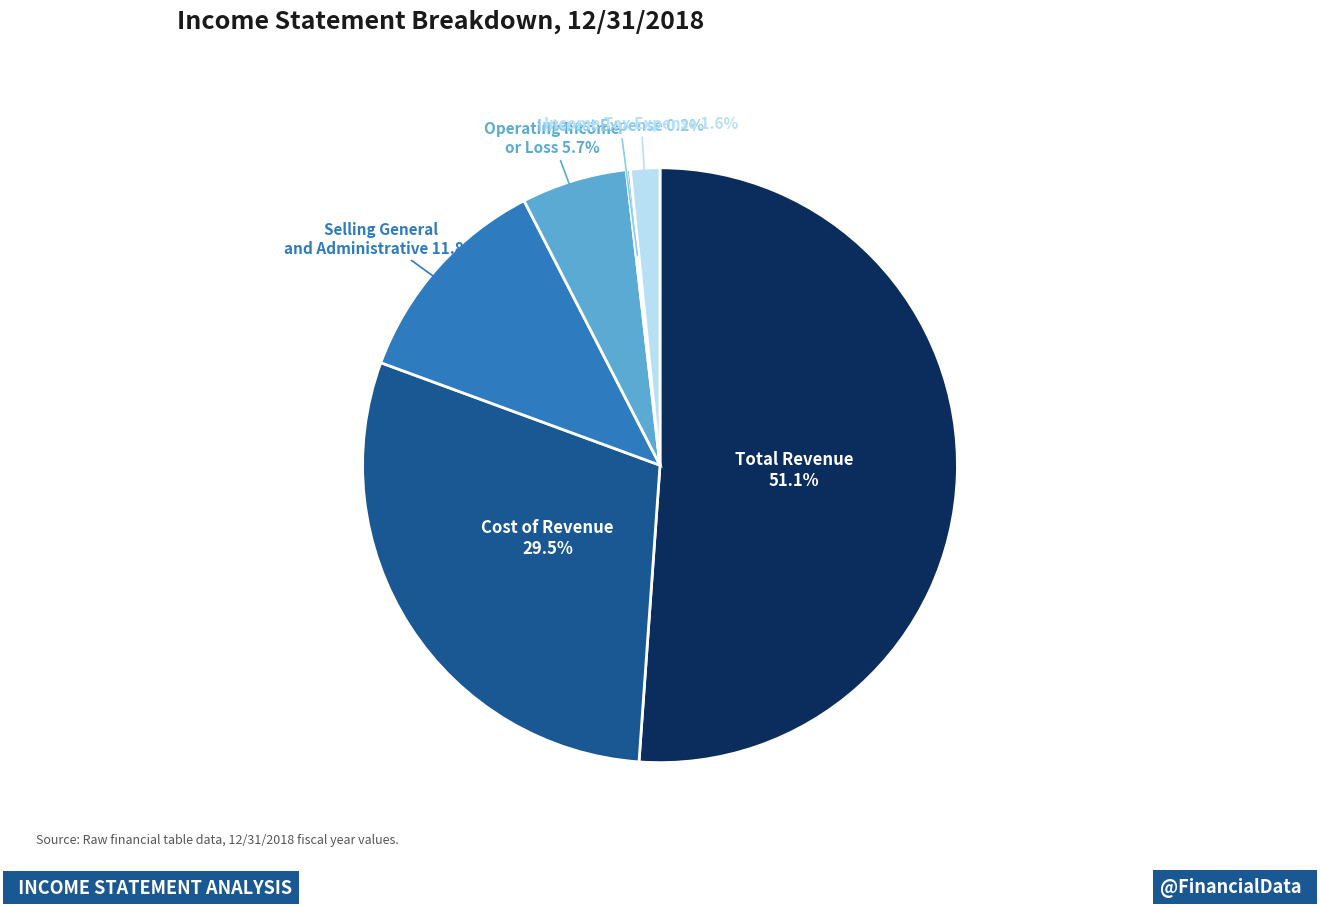

Does any single category account for the majority?

Yes